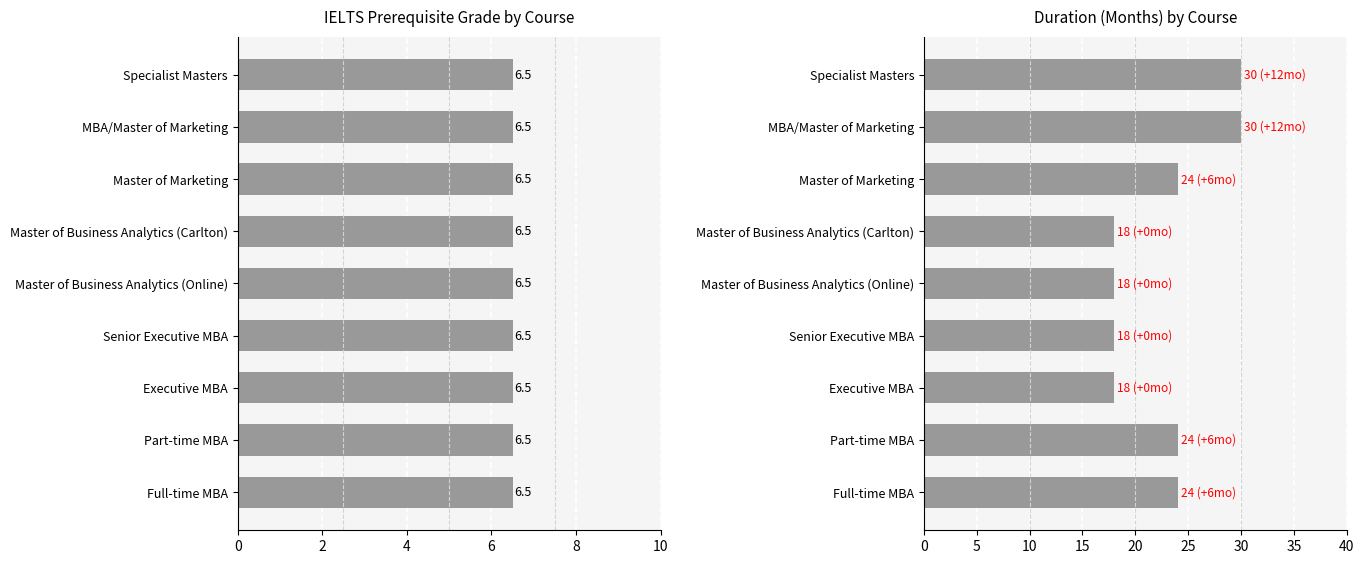

Rank the series by their maximum value, from lowest to highest.

IELTS Grade, Duration (Months)